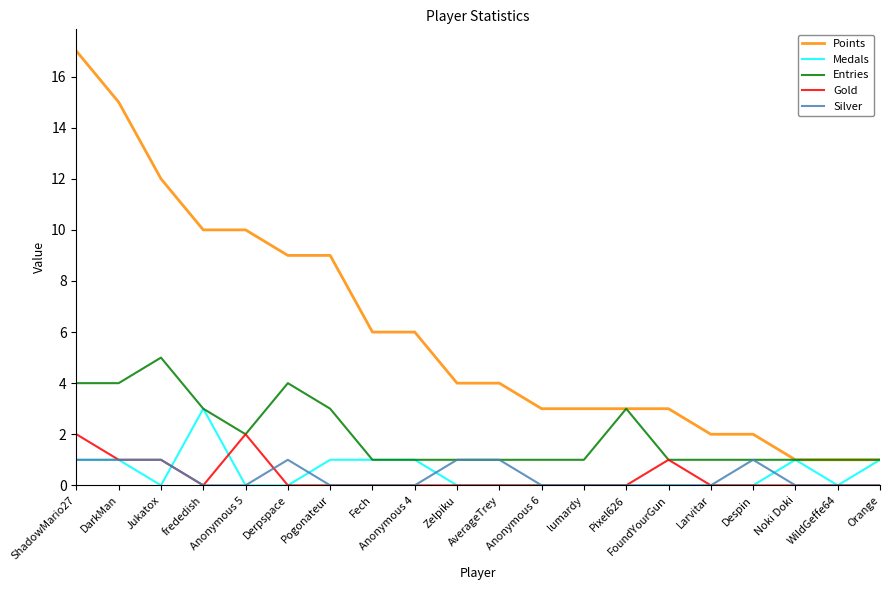

True or false: Silver and Points cross at least once.

False